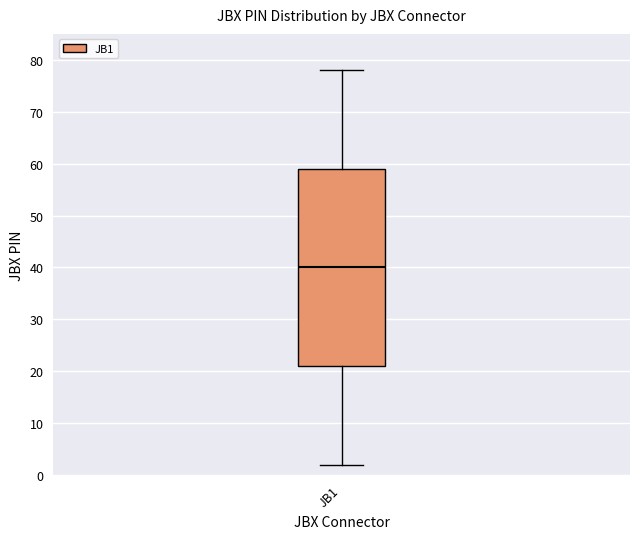

Where does the median line of the box for JB1 sit on the y-axis? The values are not printed on the chart, so give them approximately, as read against the axis.

40